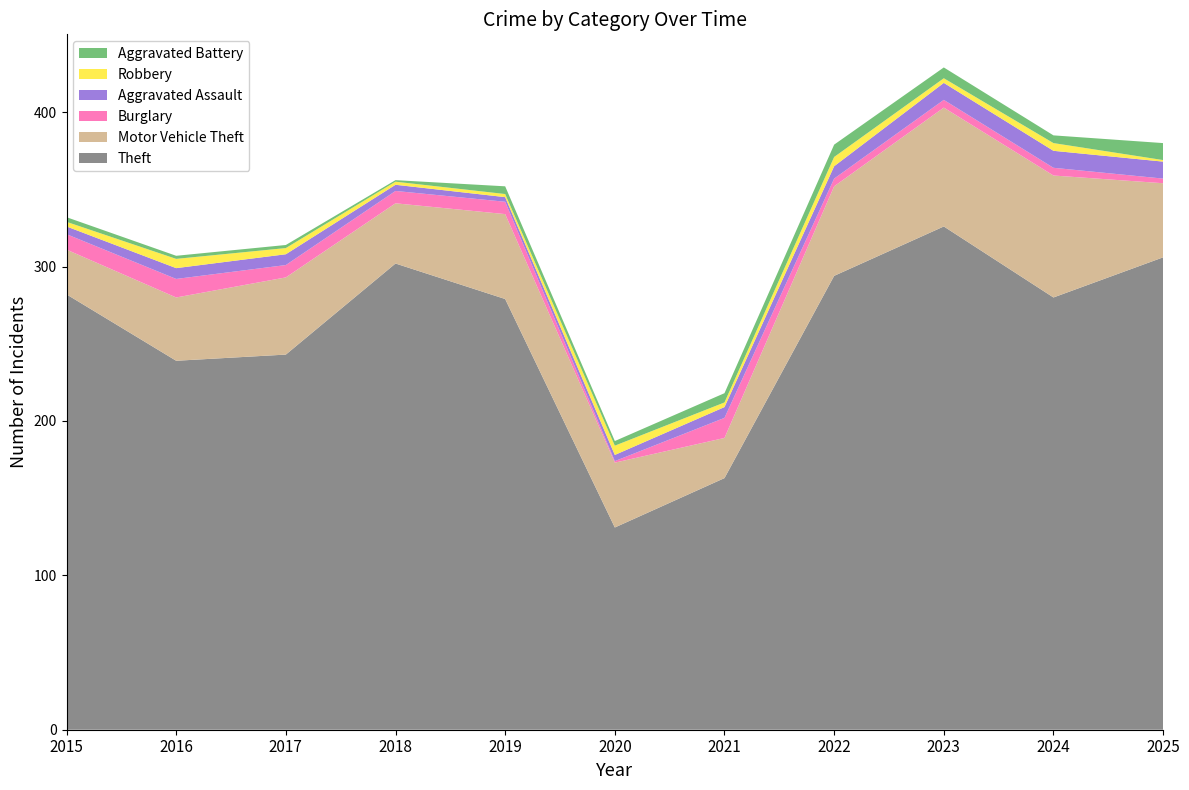

Reading left to right, list all the values displayed in this chart.

Theft: 2015=282	2016=239	2017=243	2018=302	2019=279	2020=131	2021=163	2022=294	2023=326	2024=280	2025=306
Motor Vehicle Theft: 2015=29	2016=41	2017=50	2018=39	2019=55	2020=42	2021=26	2022=58	2023=77	2024=79	2025=48
Burglary: 2015=10	2016=12	2017=8	2018=8	2019=8	2020=1	2021=13	2022=5	2023=5	2024=5	2025=3
Aggravated Assault: 2015=5	2016=7	2017=7	2018=4	2019=3	2020=4	2021=7	2022=8	2023=11	2024=11	2025=11
Robbery: 2015=3	2016=6	2017=4	2018=2	2019=2	2020=6	2021=3	2022=6	2023=3	2024=5	2025=1
Aggravated Battery: 2015=3	2016=2	2017=2	2018=1	2019=5	2020=3	2021=6	2022=8	2023=7	2024=5	2025=11